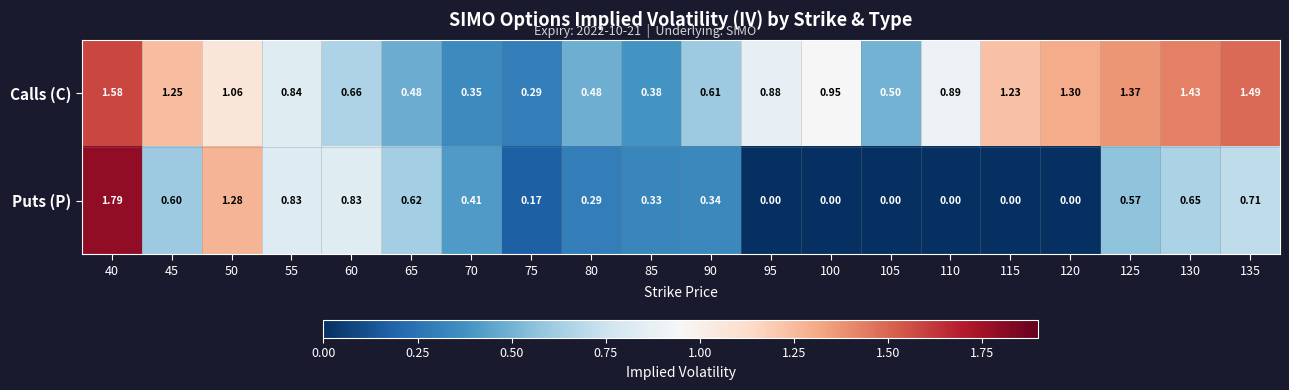

Which series has the largest total across all categories?

Calls (C)